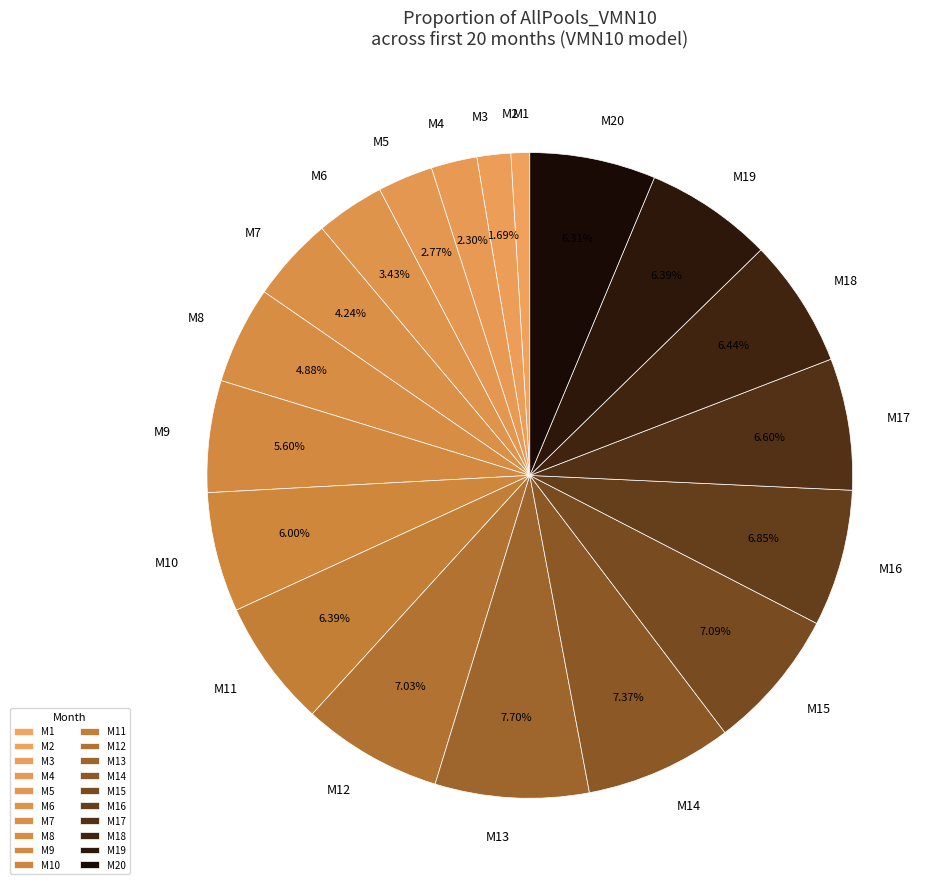

Is the sum of M4 and M6 greater than half?

No